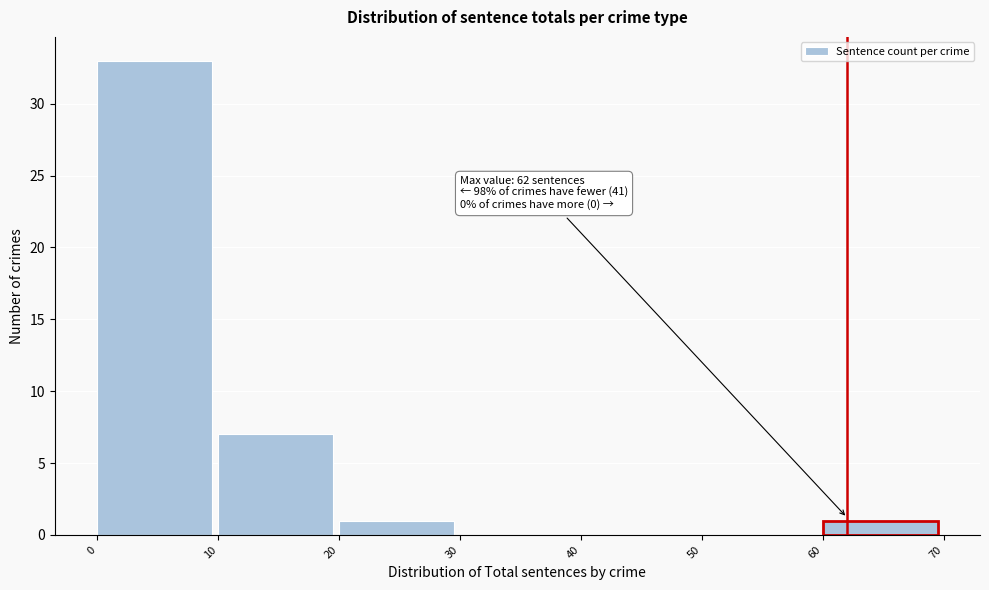

Which range on the x-axis has the tallest bar?

0 to 10